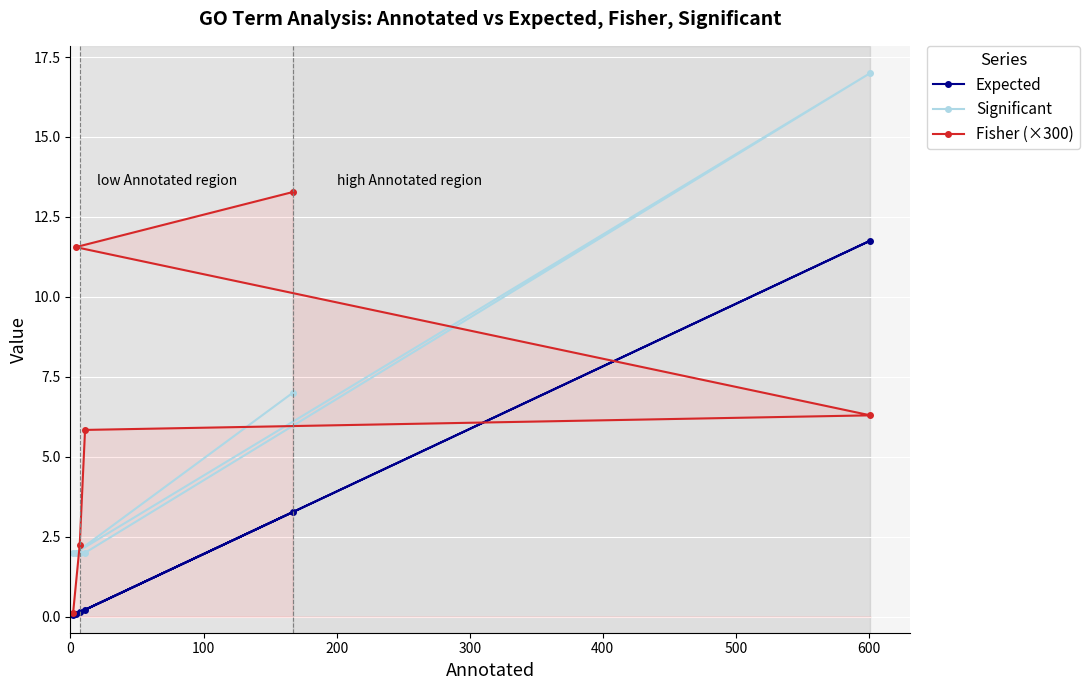

True or false: Expected and Significant cross at least once.

False